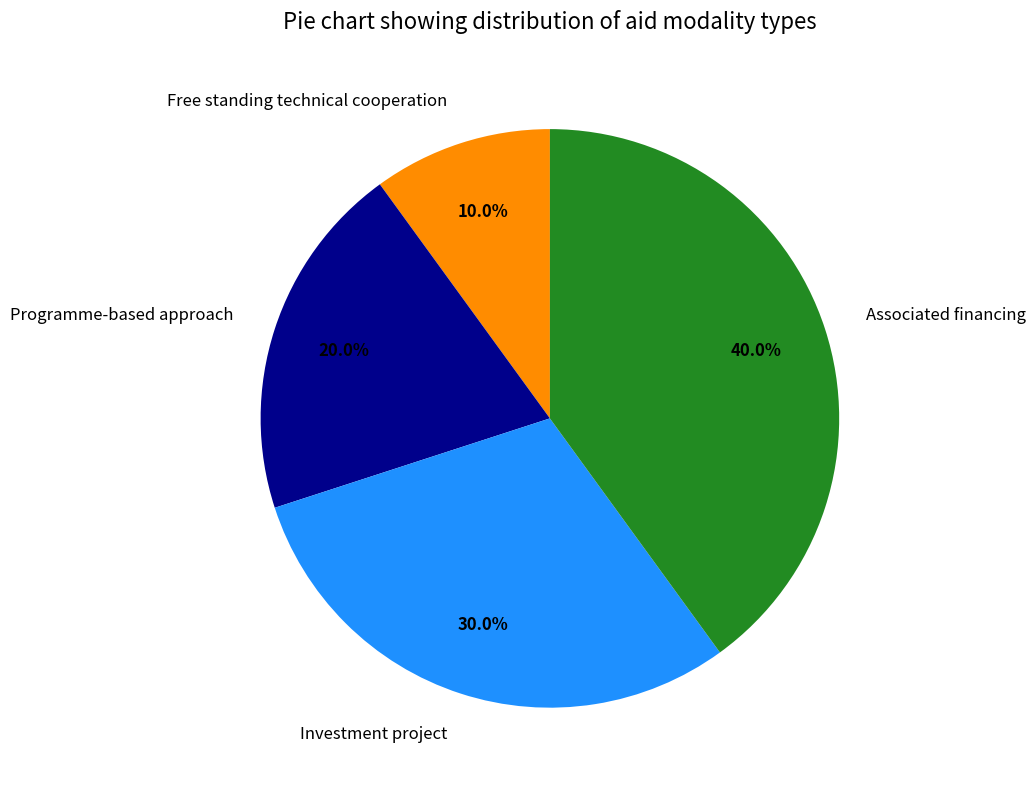

What percentage is the Programme-based approach slice, to the nearest percent?

20%